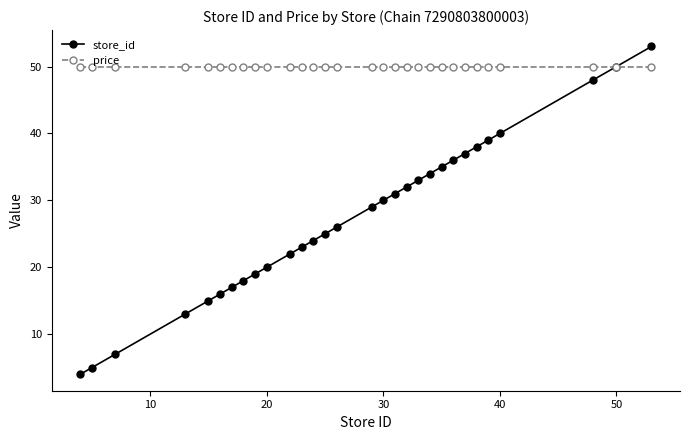

Reading left to right, extract all data points from this chart.

store_id: 4.0	5.0	7.0	13.0	15.0	16.0	17.0	18.0	19.0	20.0	22.0	23.0	24.0	25.0	26.0	29.0	30.0	31.0	32.0	33.0	34.0	35.0	36.0	37.0	38.0	39.0	40.0	48.0	50.0	53.0
price: 49.9	49.9	49.9	49.9	49.9	49.9	49.9	49.9	49.9	49.9	49.9	49.9	49.9	49.9	49.9	49.9	49.9	49.9	49.9	49.9	49.9	49.9	49.9	49.9	49.9	49.9	49.9	49.9	49.9	49.9